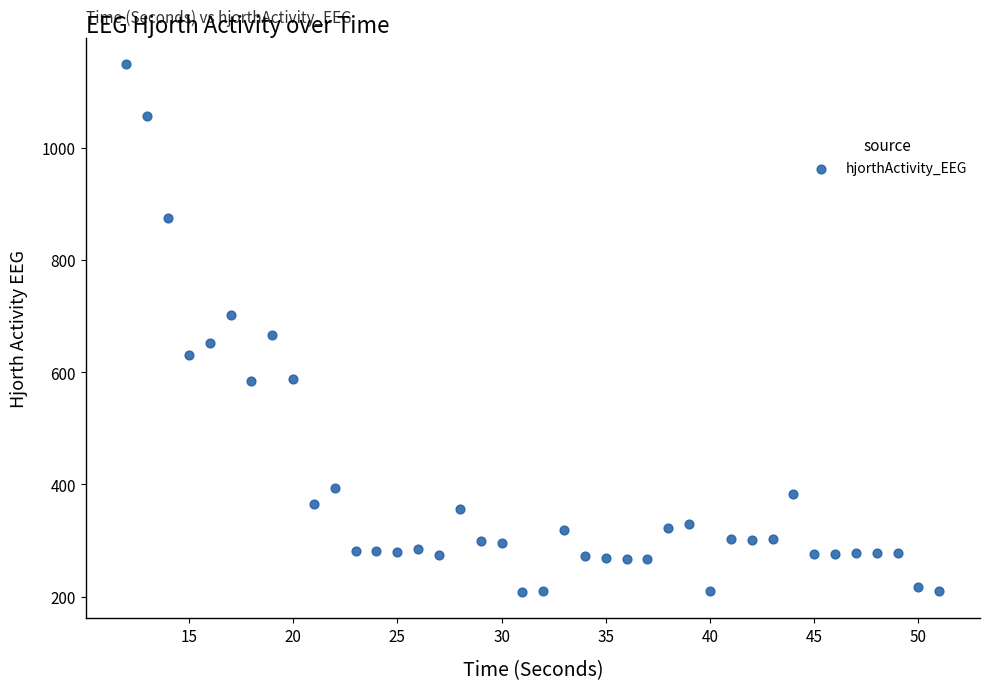

What Y value in the scatter plot is closest to 678?

665.6